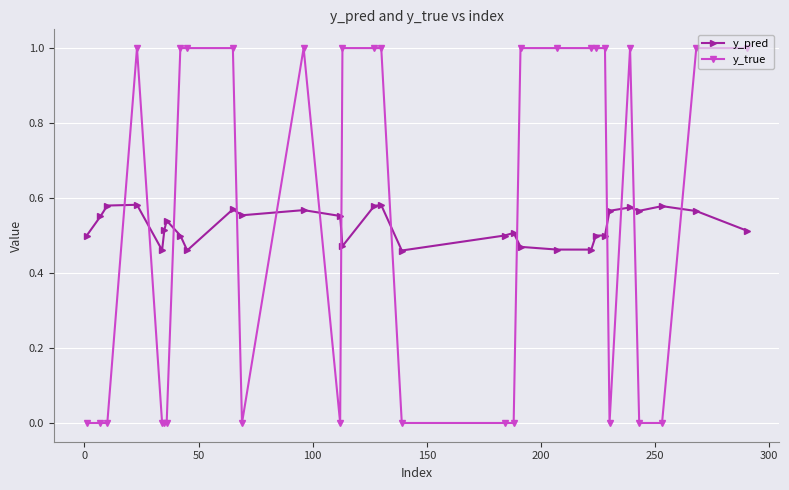

What is the value of the y_true point at the 24th from the left?

1.0